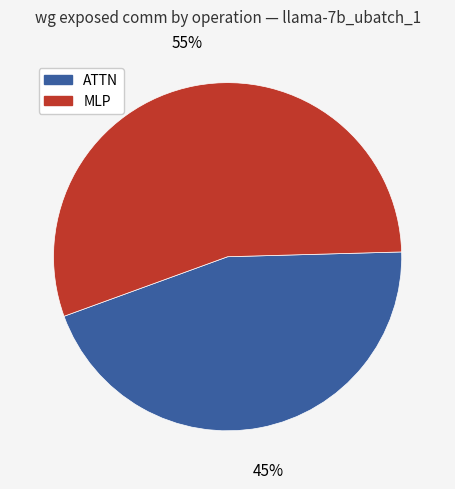

Count the number of slices in the pie.

2